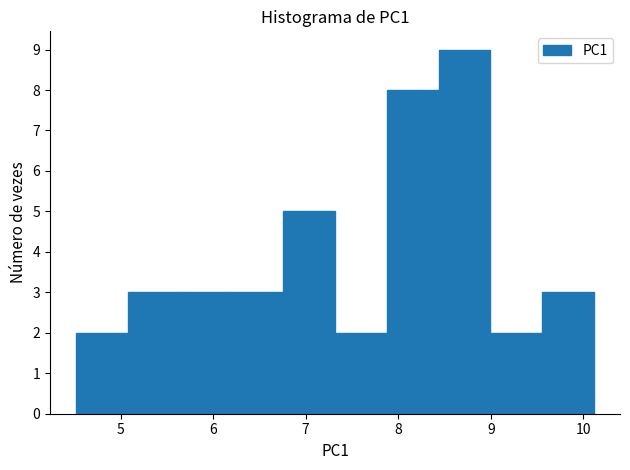

How tall is the bar that spans 7.3 to 7.9 on the x-axis? Neither the bar edges nor the heights are printed on the chart, so give them approximately, as read against the axes.

2